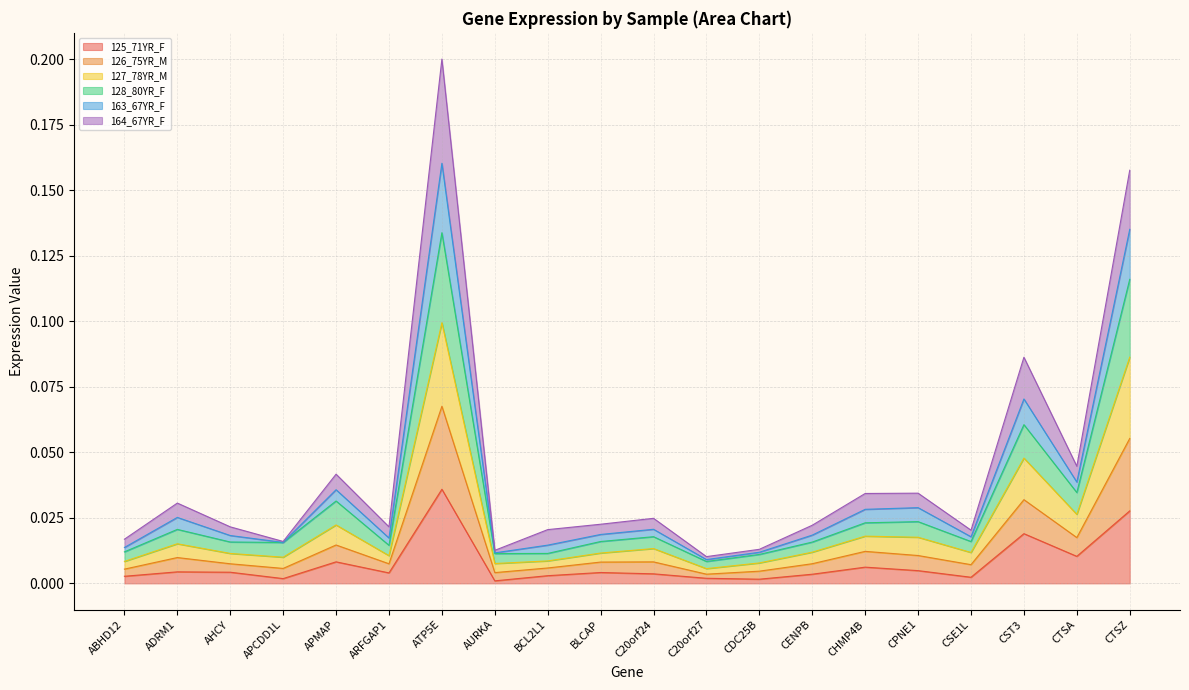

What is the difference between the maximum and second lowest values in the 128_80YR_F series?

0.1